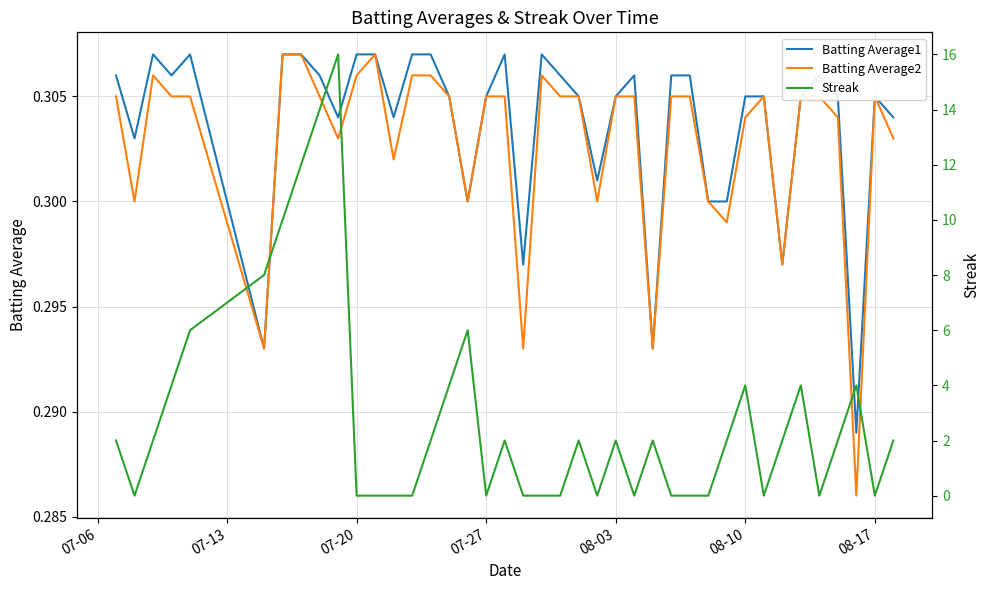

Which series has the widest spread of values?

Streak